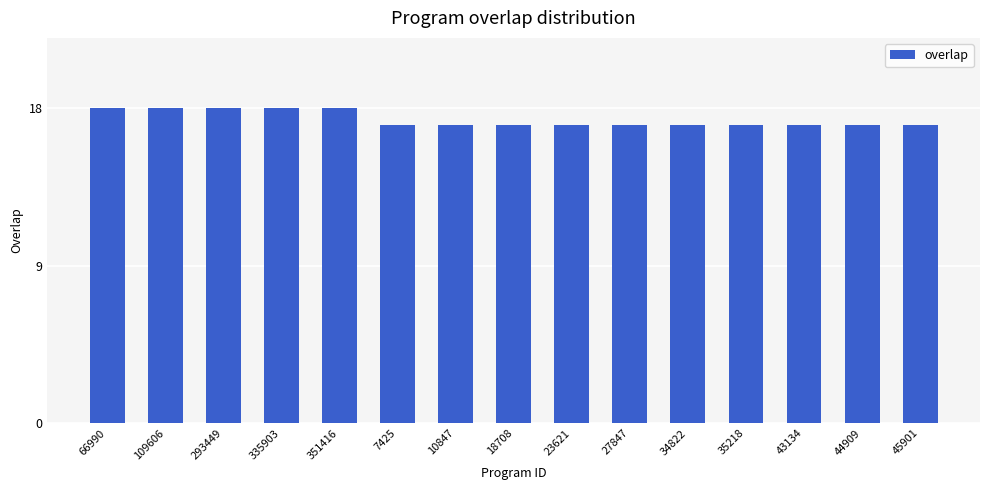

What is the ratio of the value at 7425 to the value at 109606?

0.9